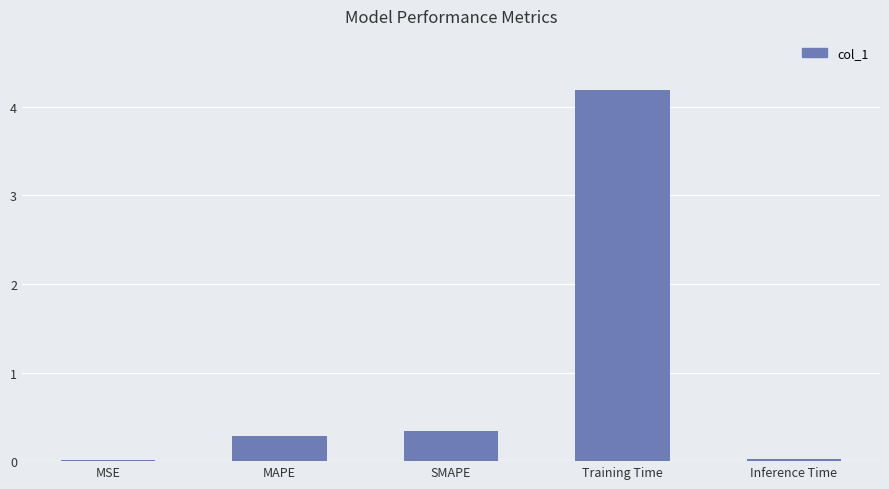

What is the average value?

1.0